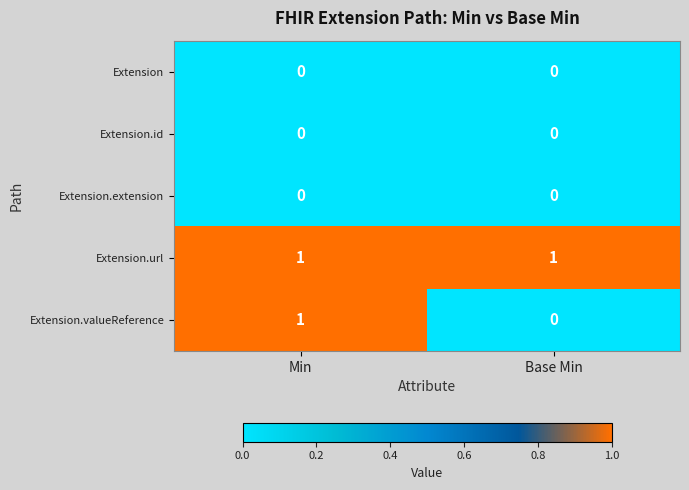

Which series has the largest total across all categories?

Extension.url